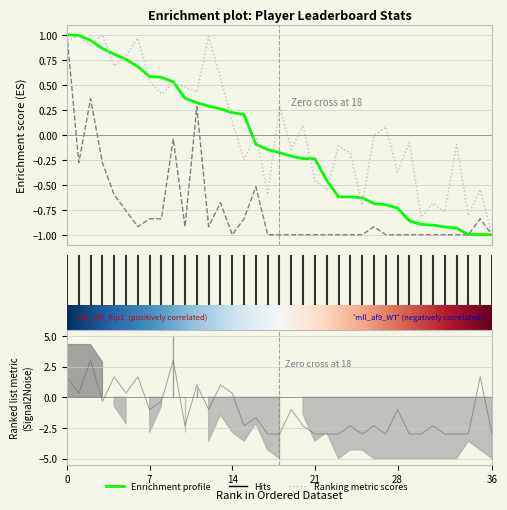

Is this an area chart (filled region under the line)?

No